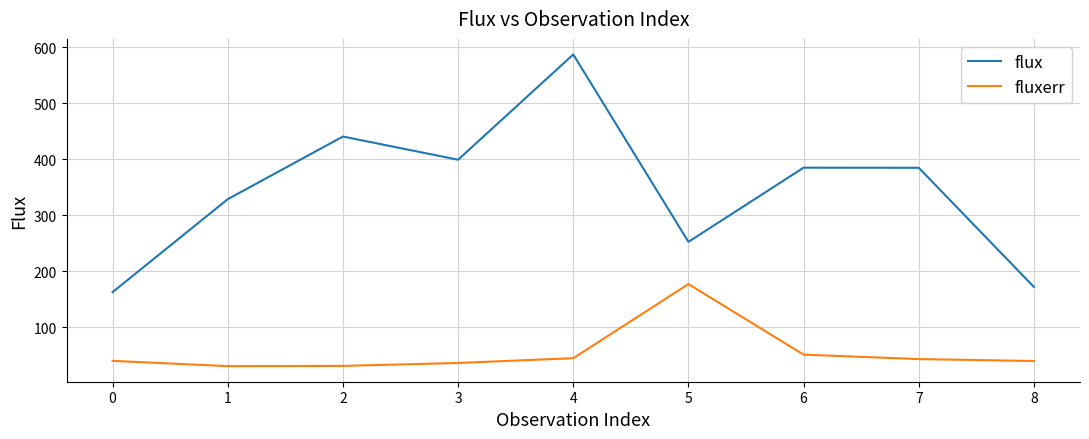

True or false: fluxerr has a value of 40.5 at 0.

True